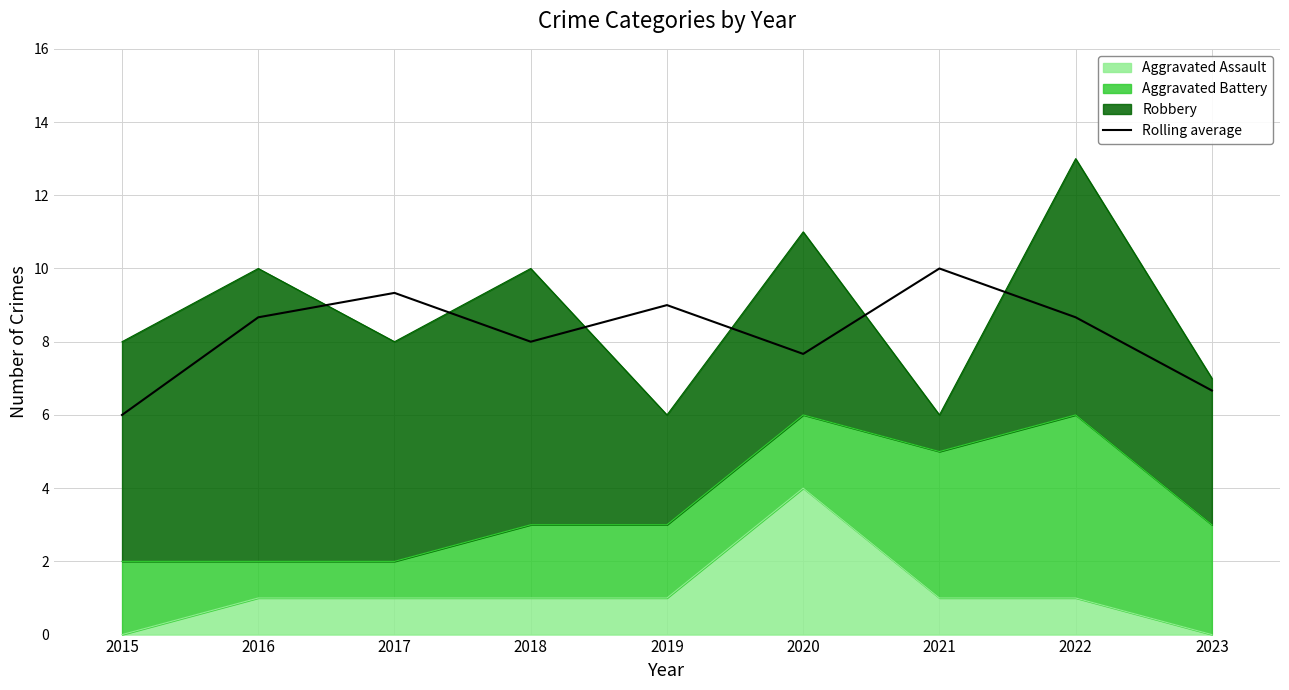

How many points are lower than both their immediate neighbors (excluding endpoints)?

2